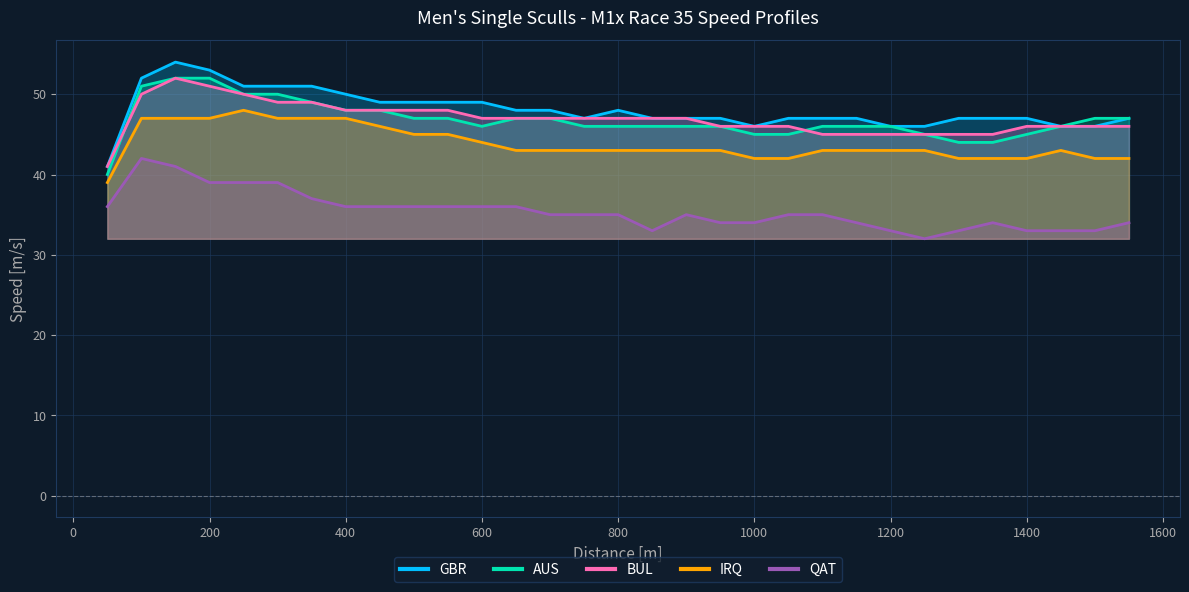

Reading left to right, list all the values displayed in this chart.

GBR: 41	52	54	53	51	51	51	50	49	49	49	49	48	48	47	48	47	47	47	46	47	47	47	46	46	47	47	47	46	46	47
AUS: 40	51	52	52	50	50	49	48	48	47	47	46	47	47	46	46	46	46	46	45	45	46	46	46	45	44	44	45	46	47	47
BUL: 41	50	52	51	50	49	49	48	48	48	48	47	47	47	47	47	47	47	46	46	46	45	45	45	45	45	45	46	46	46	46
IRQ: 39	47	47	47	48	47	47	47	46	45	45	44	43	43	43	43	43	43	43	42	42	43	43	43	43	42	42	42	43	42	42
QAT: 36	42	41	39	39	39	37	36	36	36	36	36	36	35	35	35	33	35	34	34	35	35	34	33	32	33	34	33	33	33	34